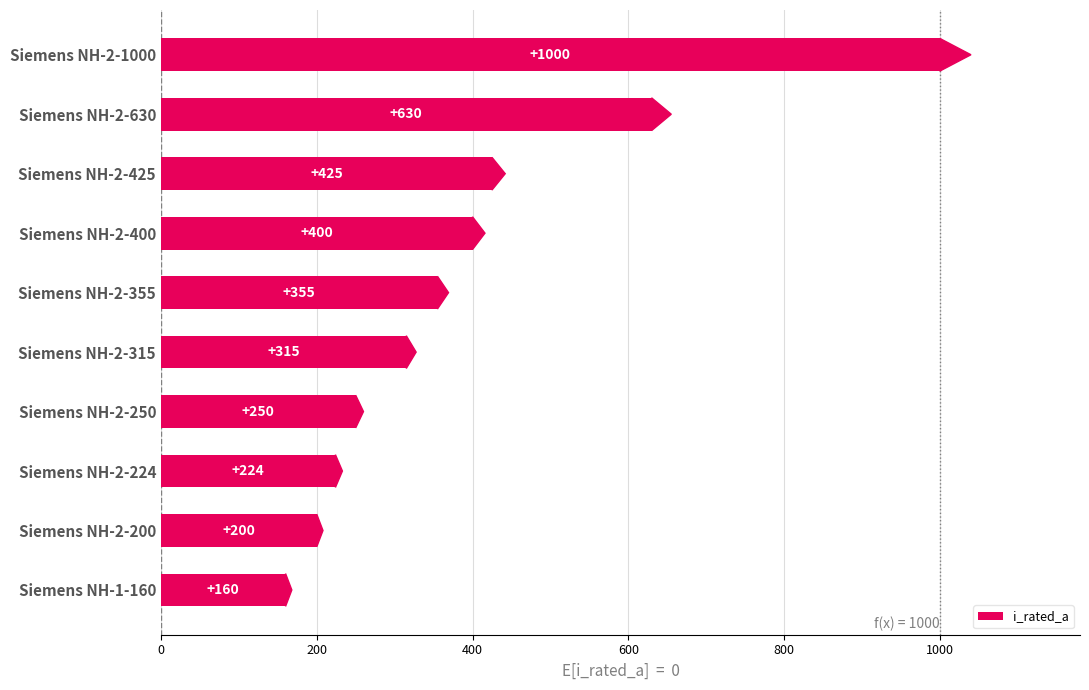

Is it true that the value at Siemens NH-2-630 is 868?

False